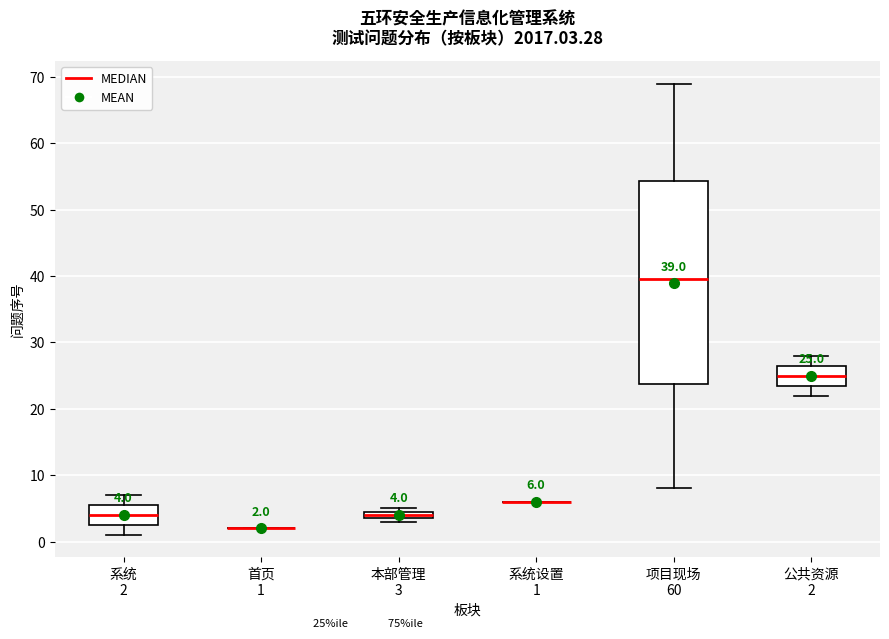

Comparing the boxes themselves (not the whiskers), which one is the tallest?

项目现场 60